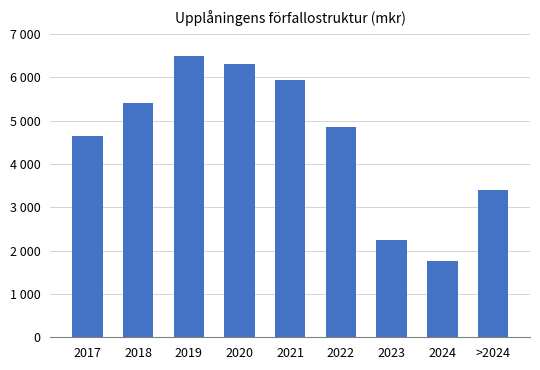

Between 2022 and 2023, which is larger?

2022